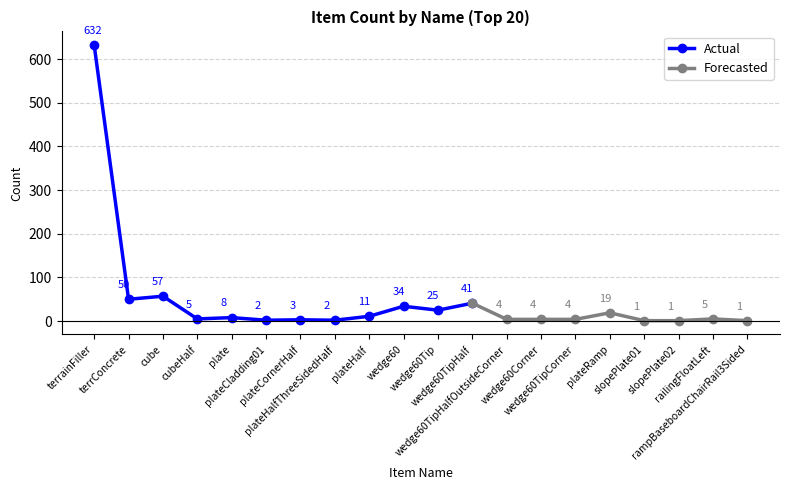

At which label is the value closest to 316?

cube